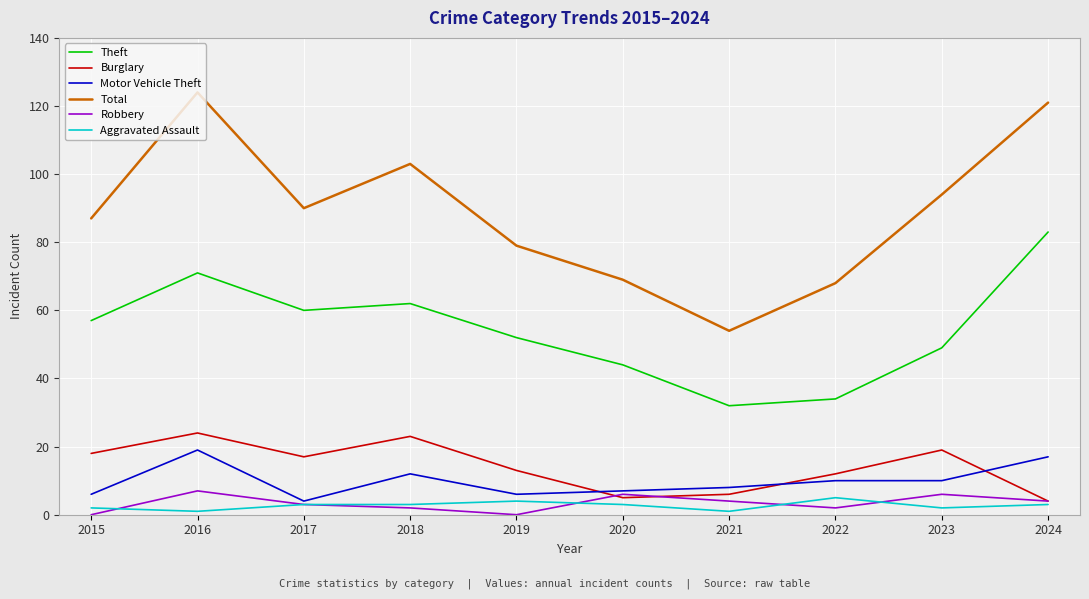

Which series changed the most between 2021 and 2024?

Total